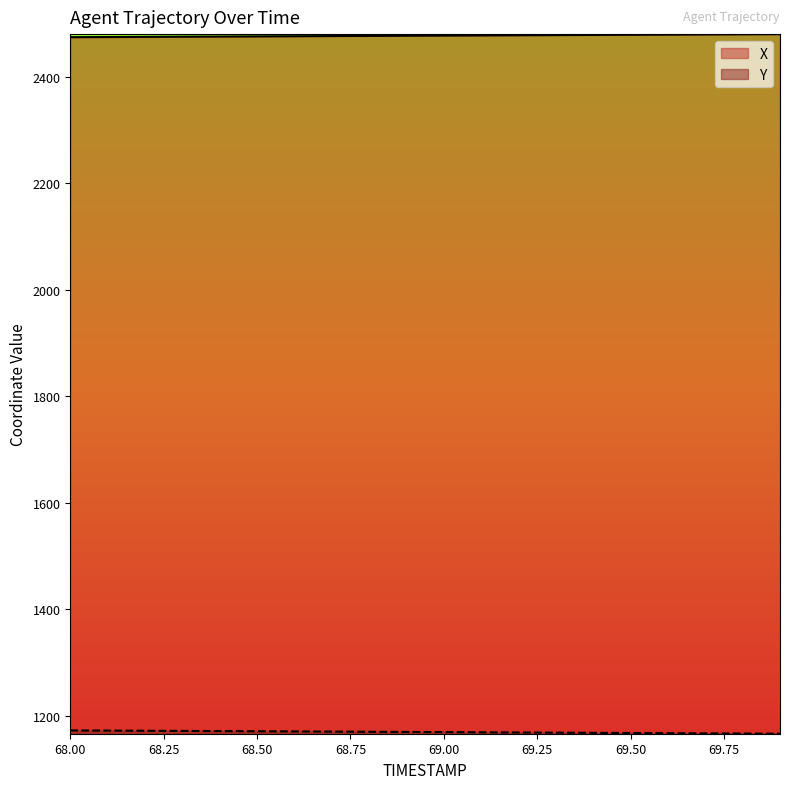

At 69.7, list the series in order from largest to smallest.

X, Y